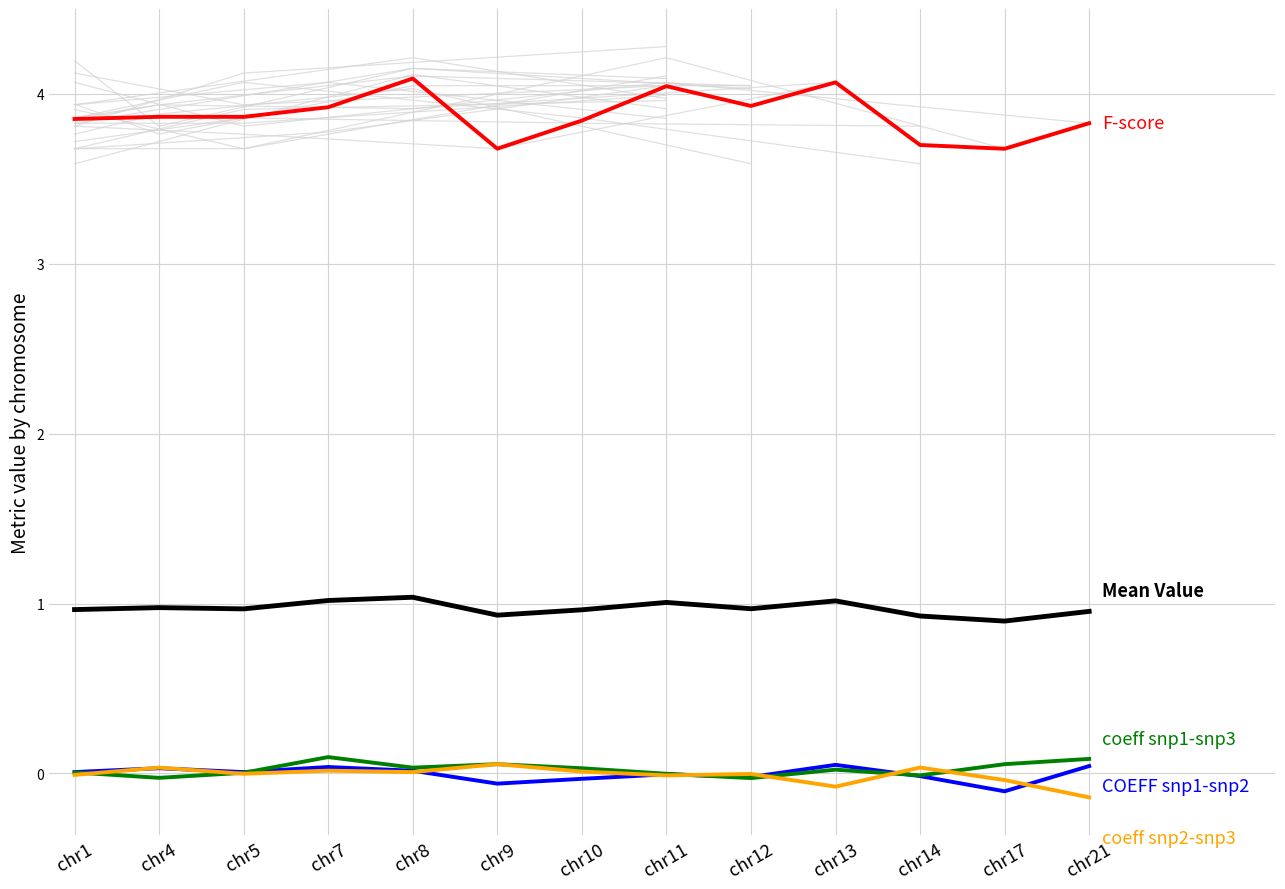

What is the lowest value of the F-score series?

3.7